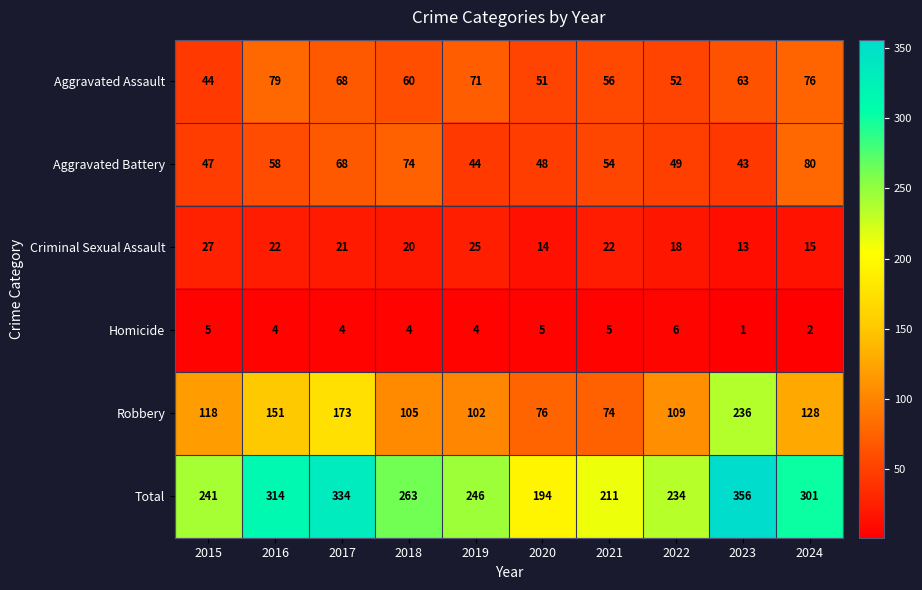

Where does the Aggravated Assault series first go above 63?

2016